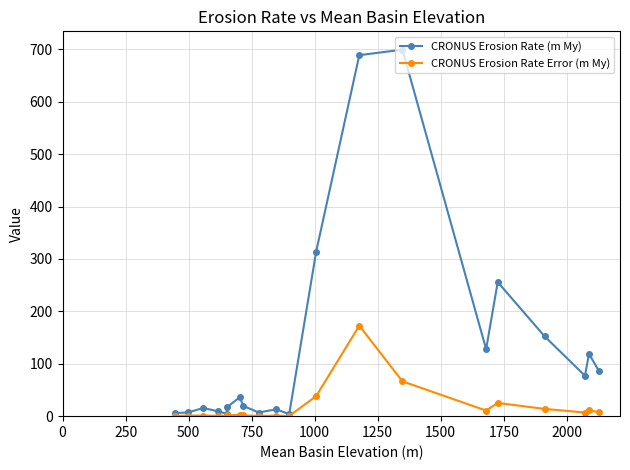

Reading left to right, list all the values displayed in this chart.

CRONUS Erosion Rate (m My): 6.0	7.0	15.6	9.1	4.6	16.6	36.1	19.5	7.0	13.1	3.8	314.2	688.9	699.4	127.8	255.9	152.3	77.1	118.8	86.5
CRONUS Erosion Rate Error (m My): 0.5	1.1	1.2	0.8	0.8	1.3	2.8	1.5	0.6	1.0	0.3	38.3	172.6	66.5	10.7	25.2	13.8	6.9	11.0	7.8